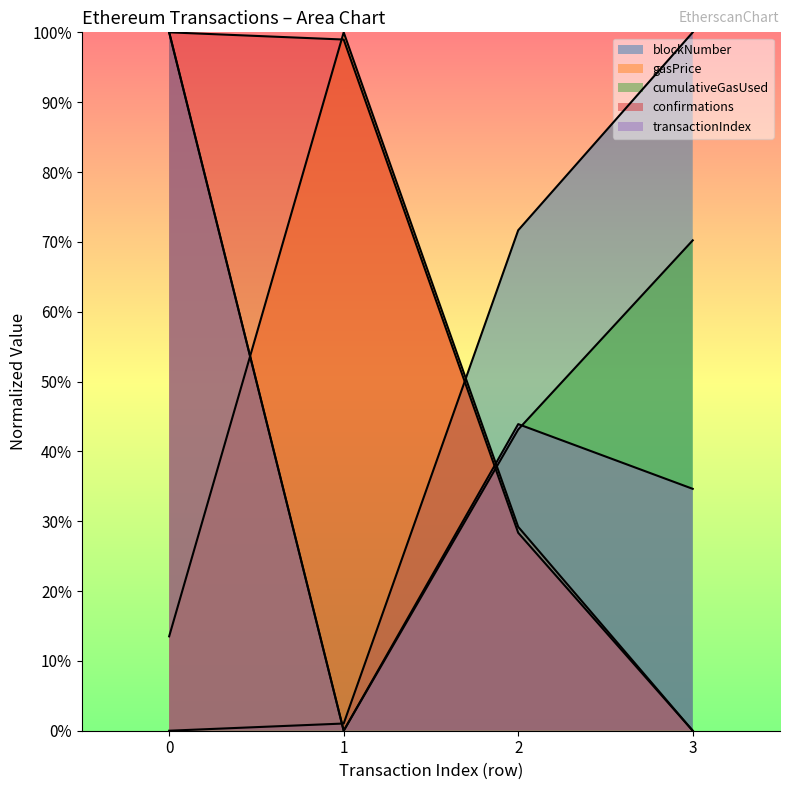

What is the sum of the transactionIndex values at 3 and 1?

0.3